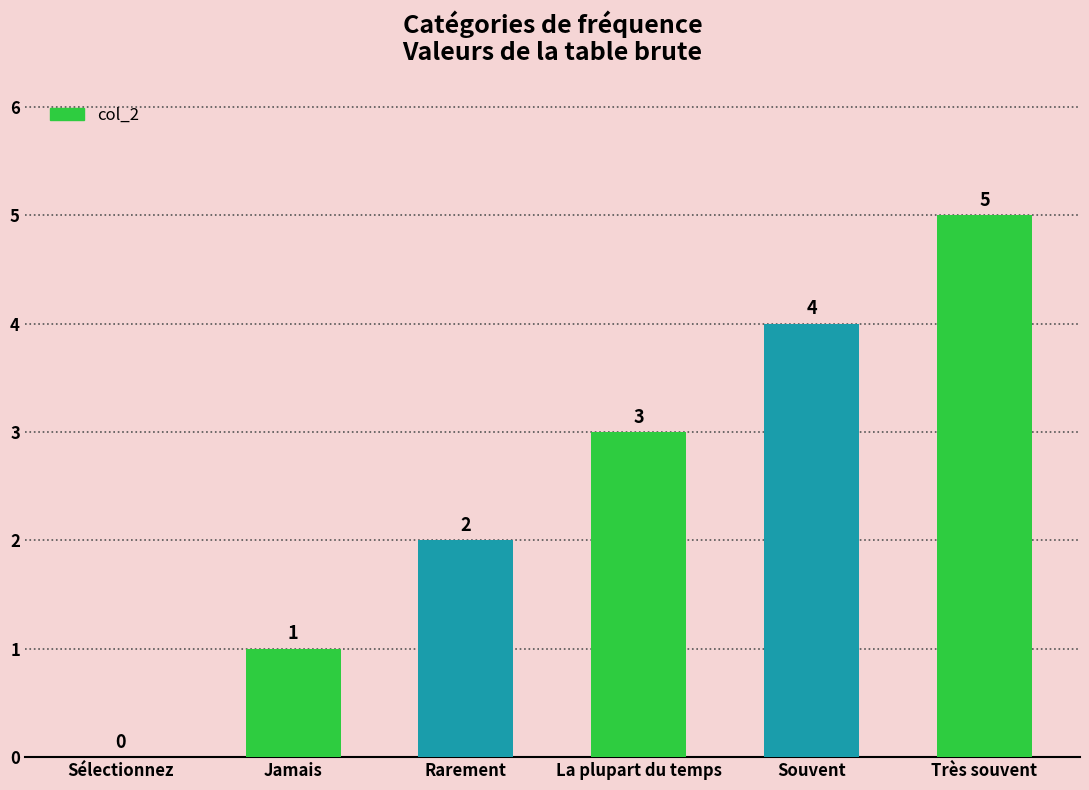

Where is the data nearest to the value 2?

Rarement